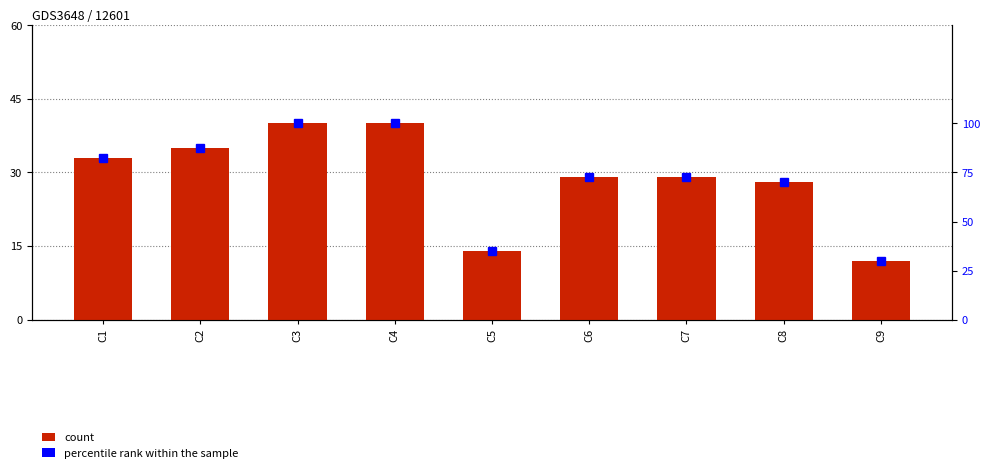

Rank the series at C6 from highest to lowest value.

percentile rank within the sample, count